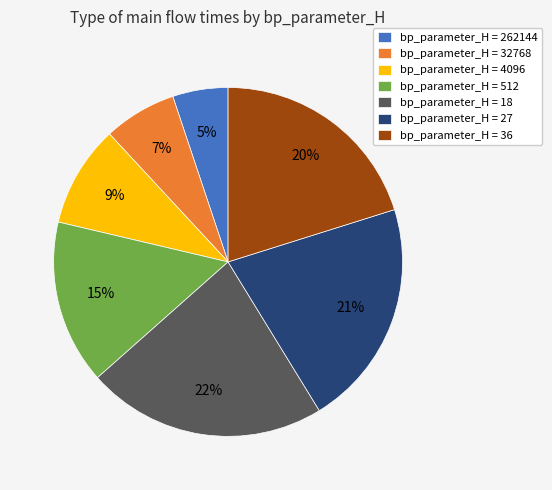

To the nearest percent, what portion does bp_parameter_H = 36 represent?

20%